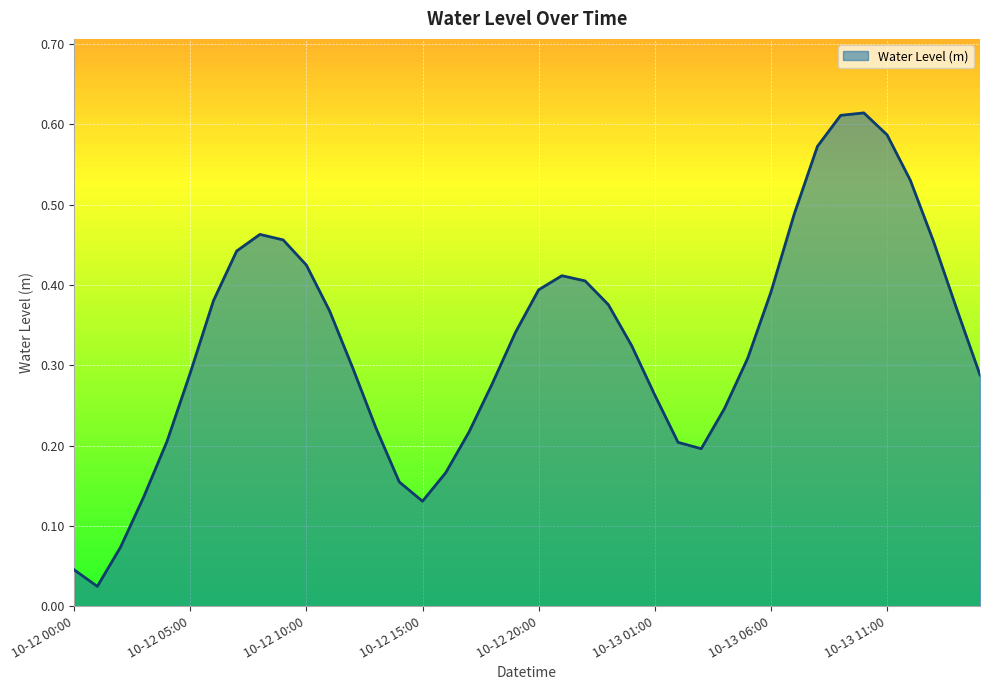

What is the difference between the maximum and second lowest values?

0.6